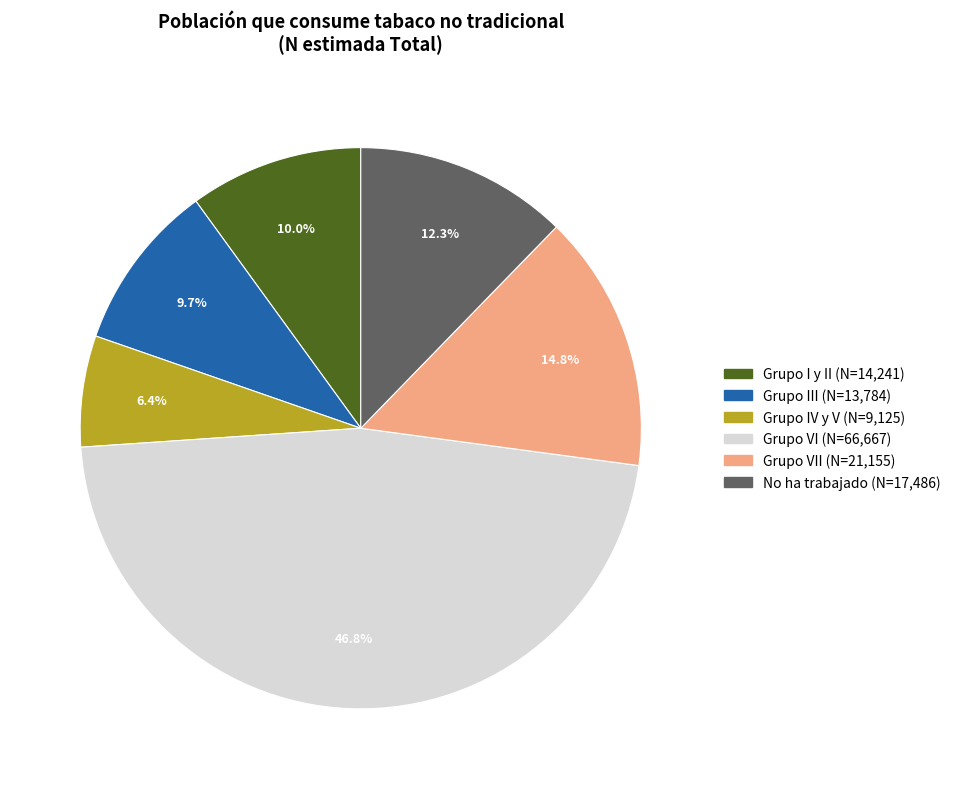

Is there a majority slice in this chart?

No